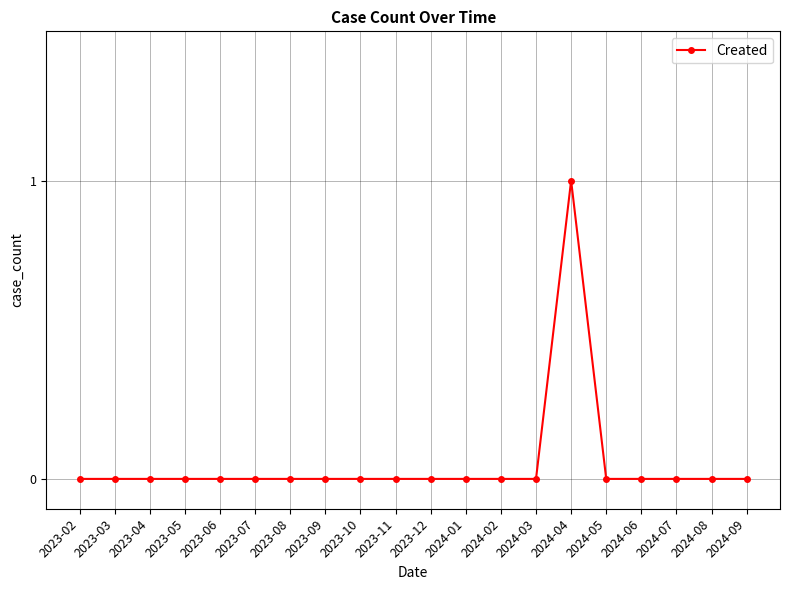

The value at 2024-04 is 0. True or false?

False